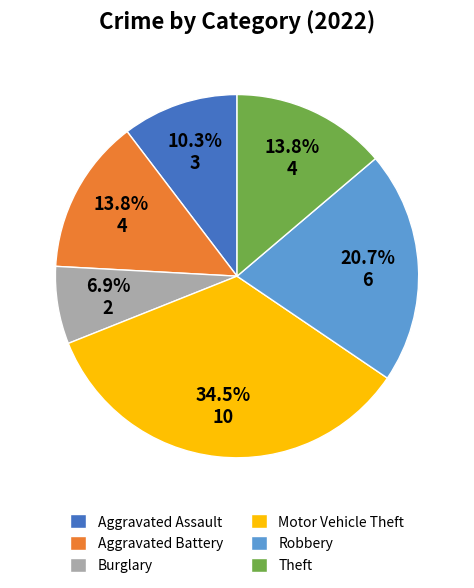

Does any single category account for the majority?

No